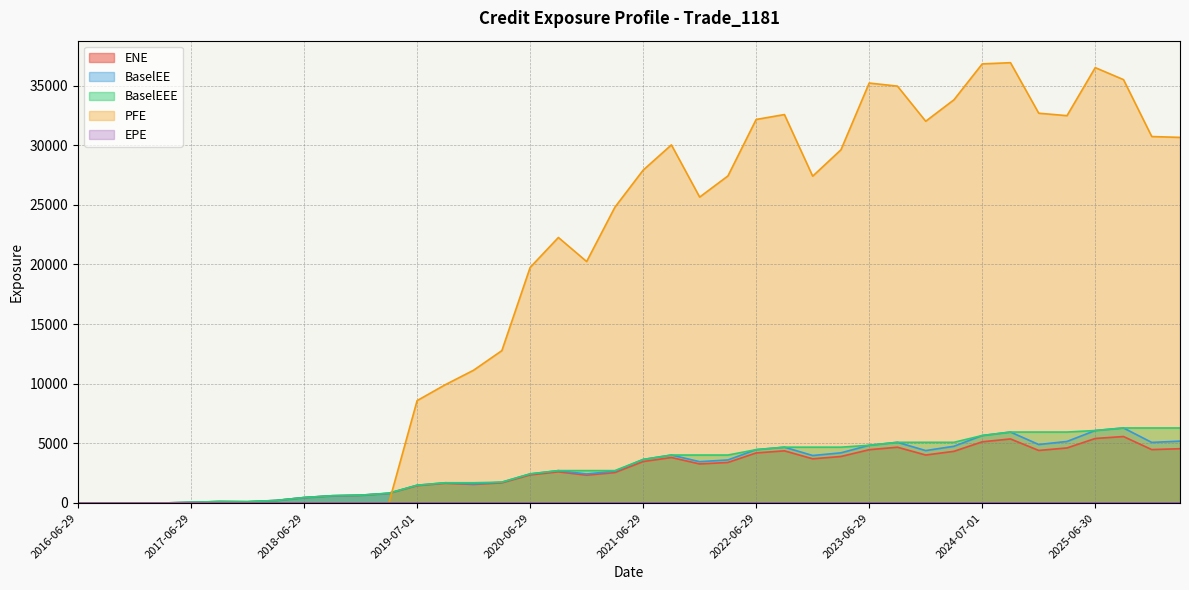

Rank the series at 2026-03-30 from highest to lowest value.

PFE, BaselEEE, BaselEE, ENE, EPE